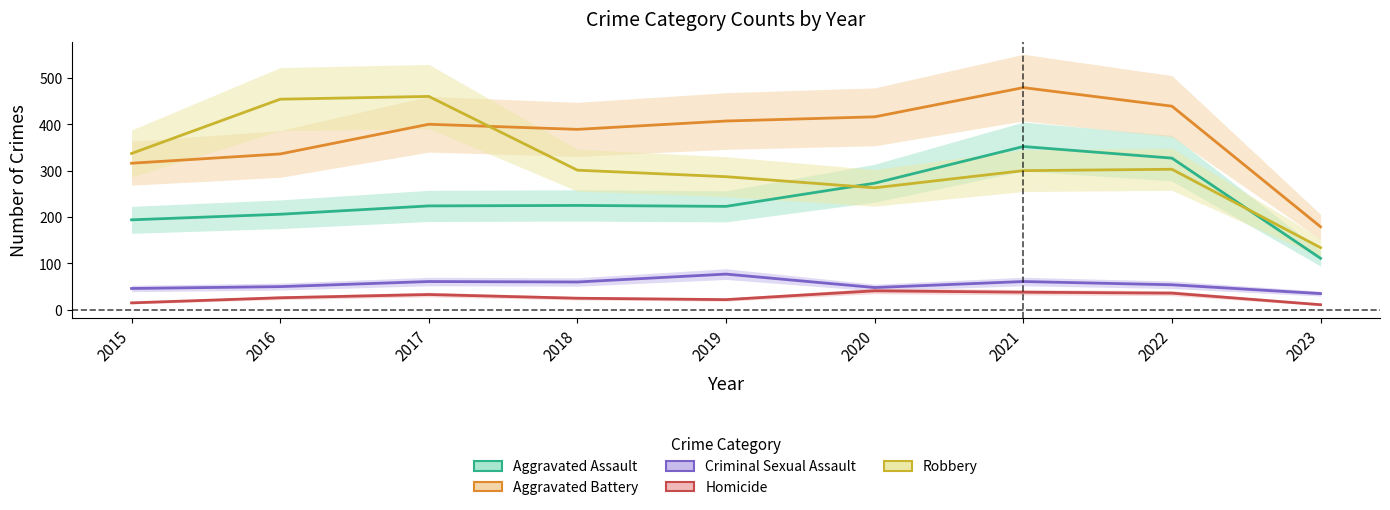

What is the value of the Homicide point at the 2nd from the left?

26